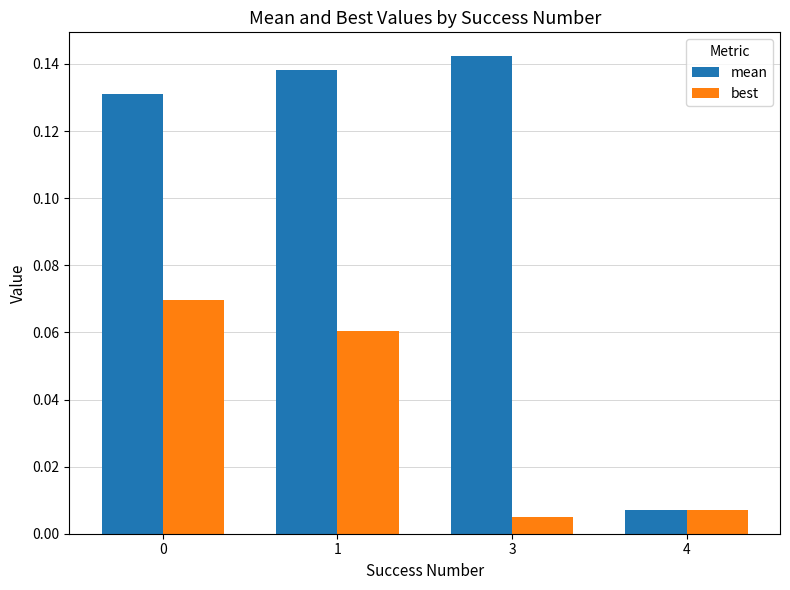

Rank the series by their average value, from highest to lowest.

mean, best